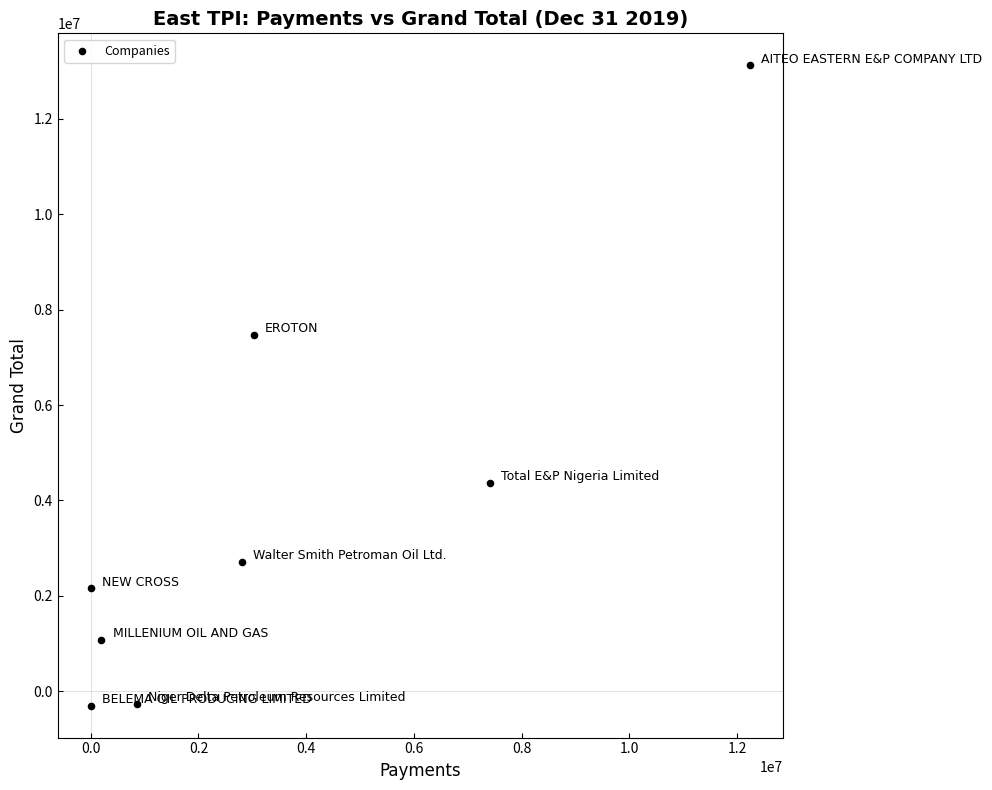

What Y value in the scatter plot is closest to 6409858?

7476271.0